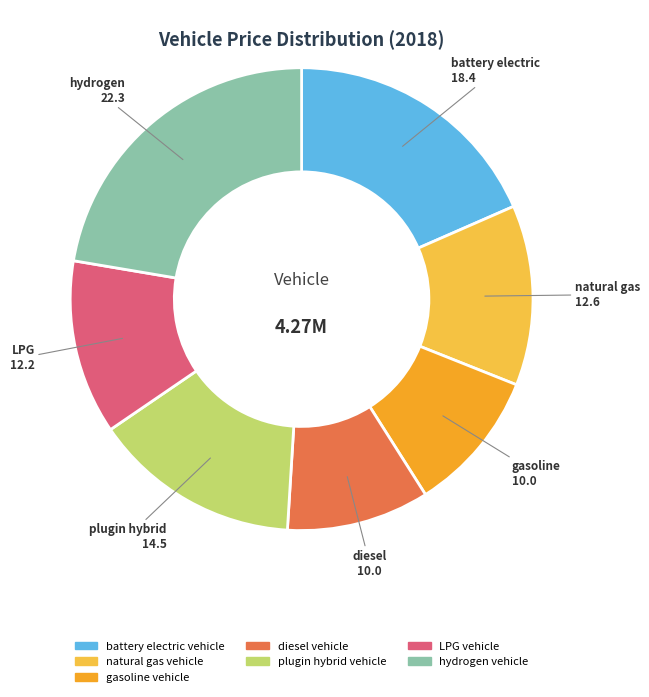

Is it true that hydrogen vehicle is 8% of the pie?

False